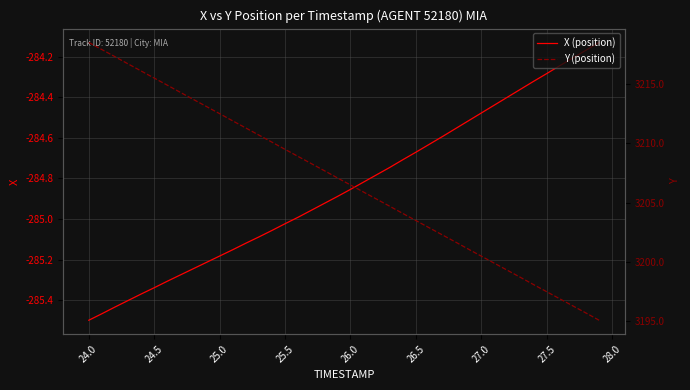

Which series has the largest total across all categories?

Y (position)